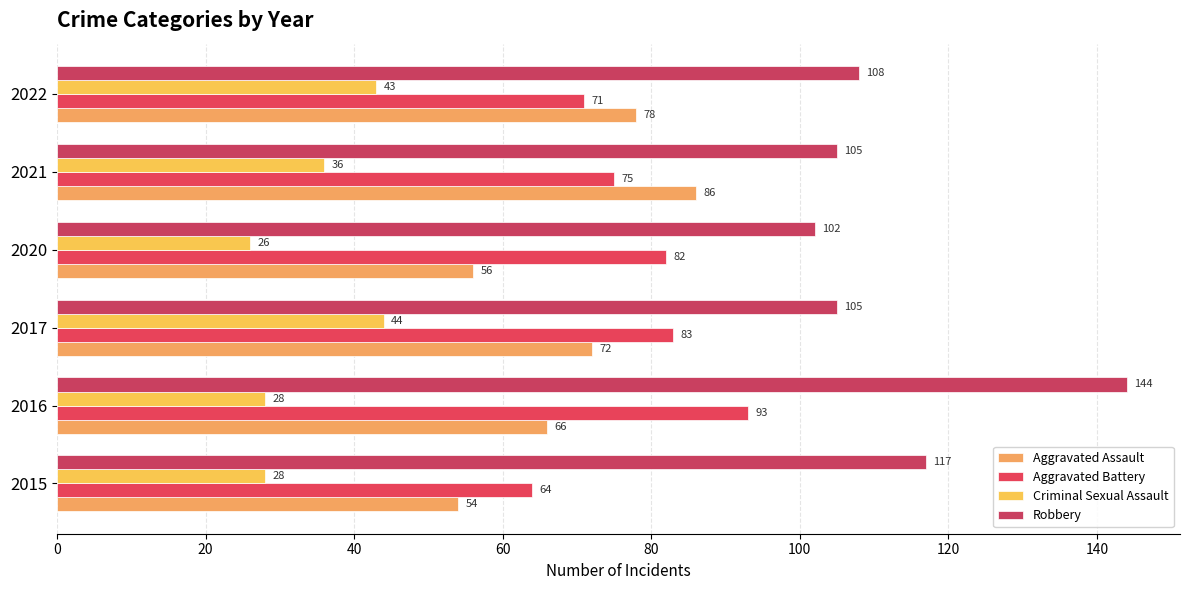

What is the difference between the maximum and minimum values in the Criminal Sexual Assault series?

18